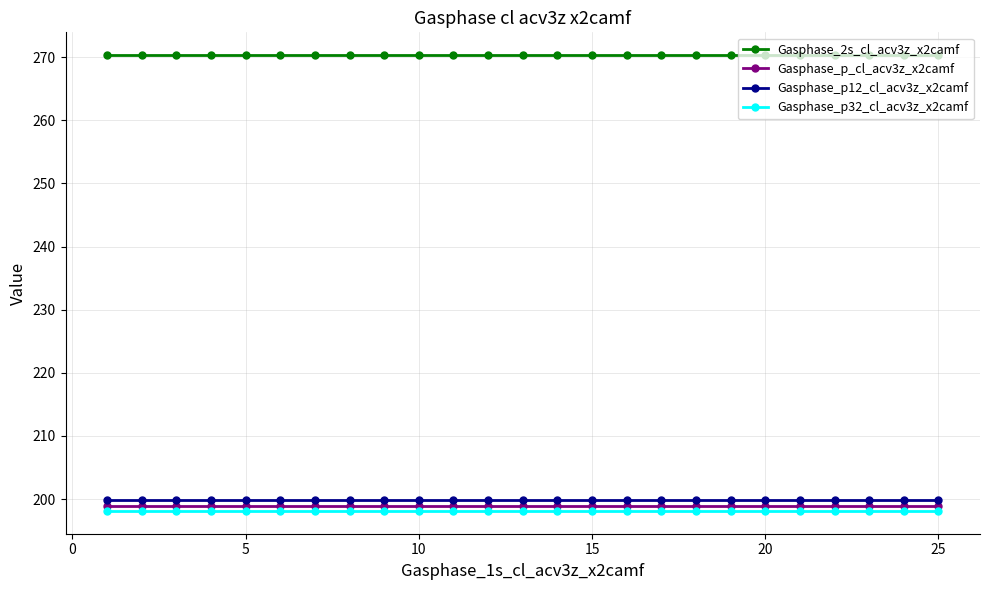

What is the sum of all Gasphase_p32_cl_acv3z_x2camf values?

4953.1